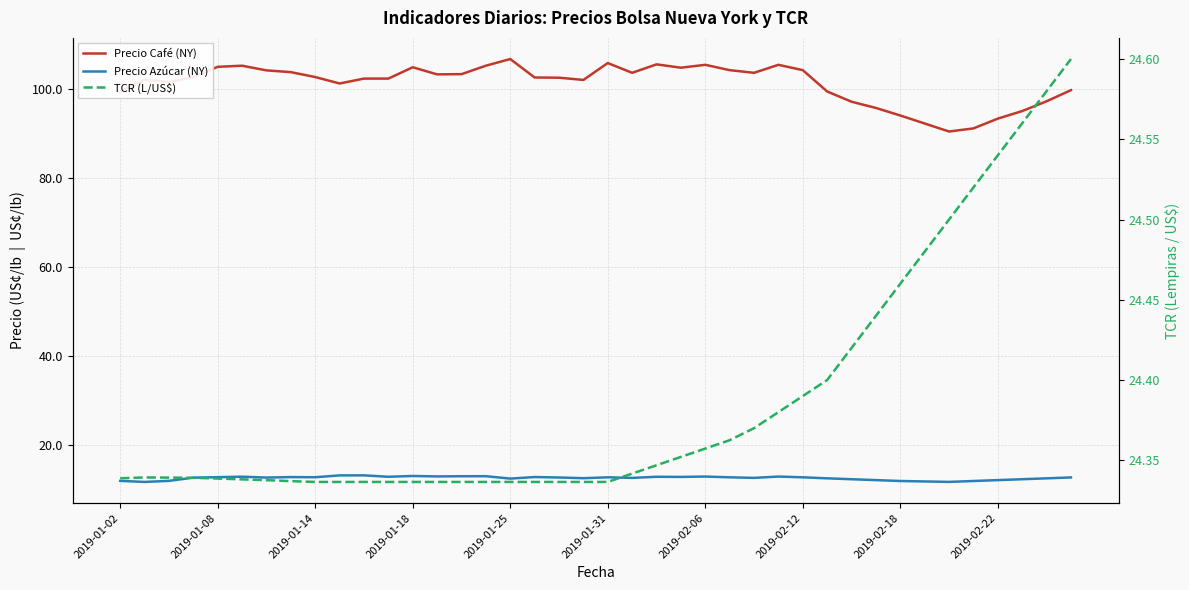

How many categories are shown in the chart?

40